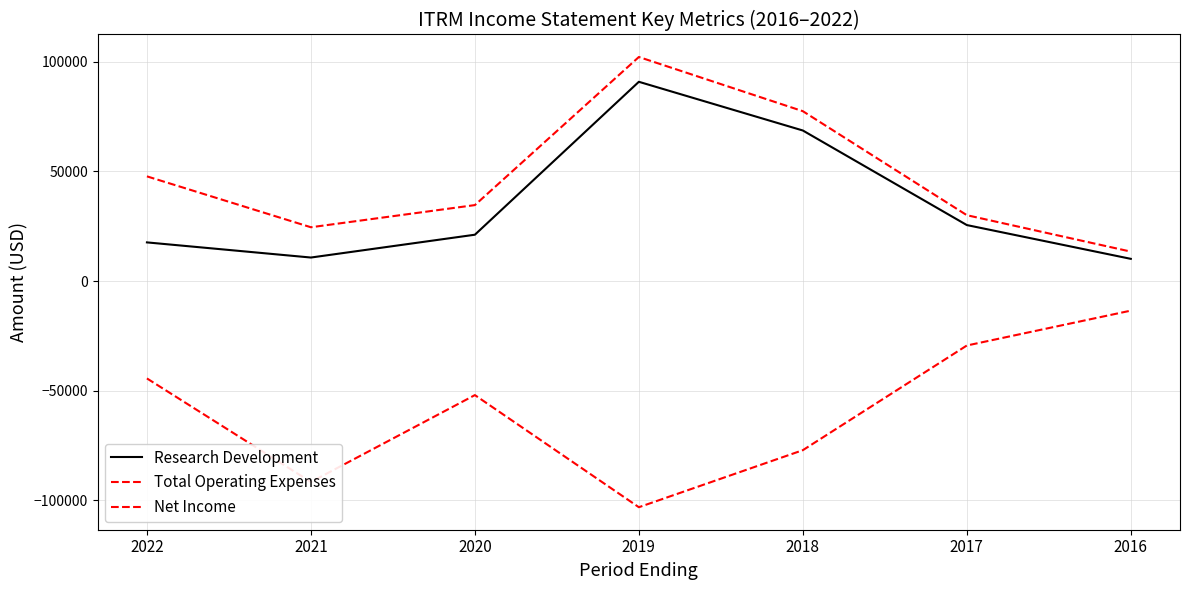

How many distinct data groups are displayed?

3